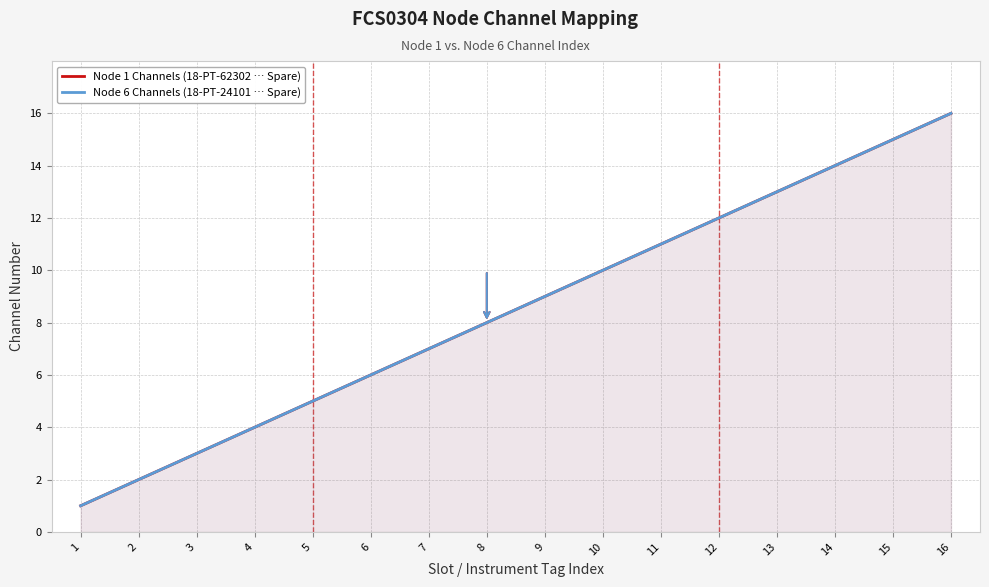

How many distinct data groups are displayed?

2